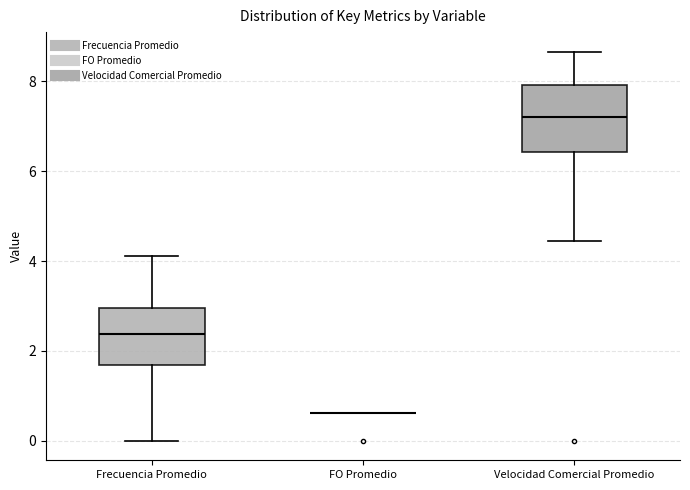

Which box is the tallest, from its lower edge to its upper edge?

Velocidad Comercial Promedio